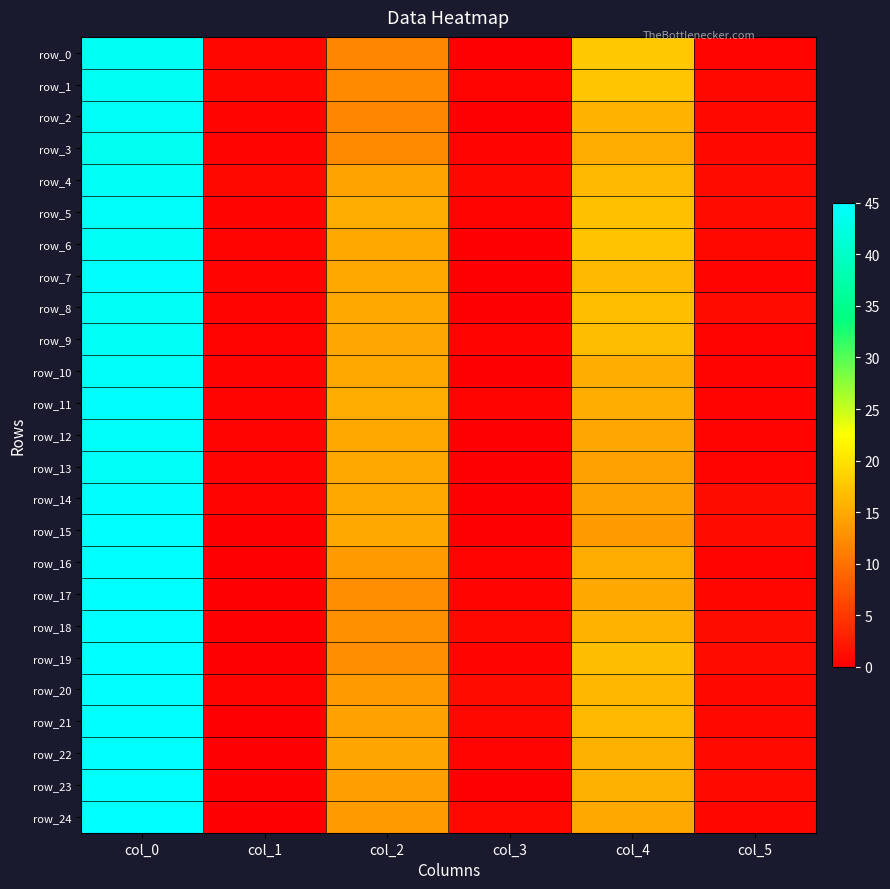

Is it true that row_2 equals 61.3 at col_0?

False